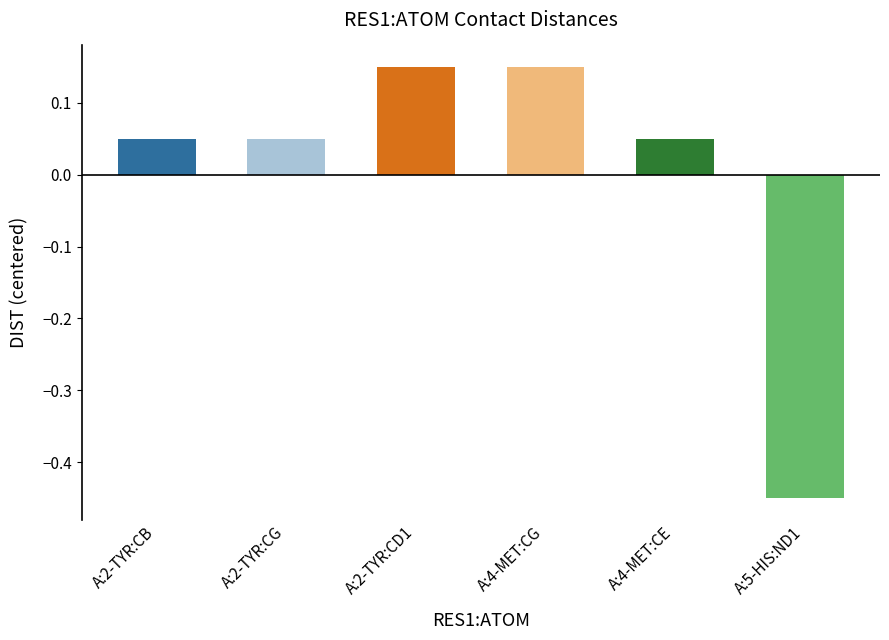

At which label does the data first exceed 0?

A:2-TYR:CB